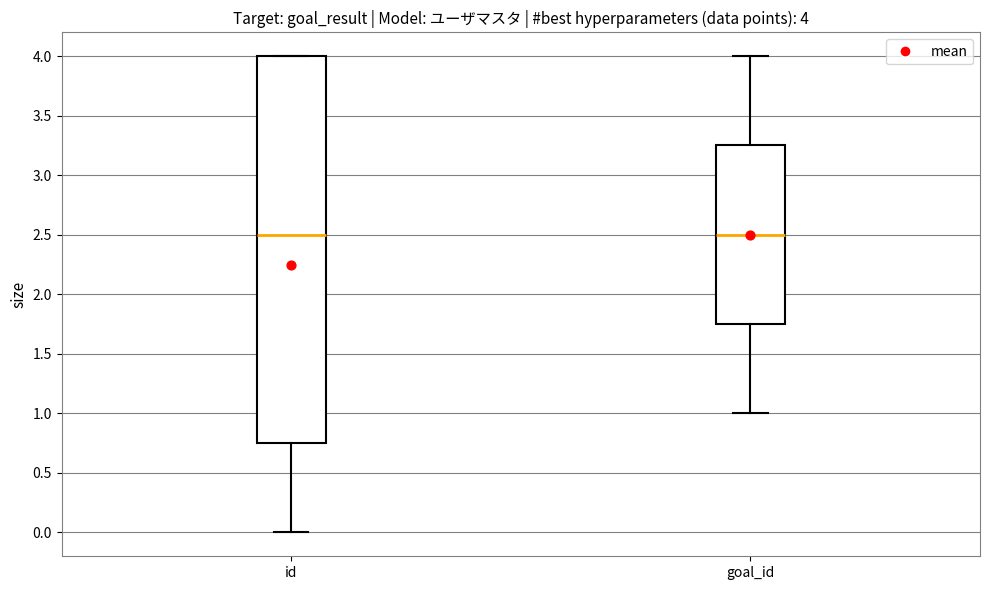

Comparing the boxes themselves (not the whiskers), which one is the tallest?

id